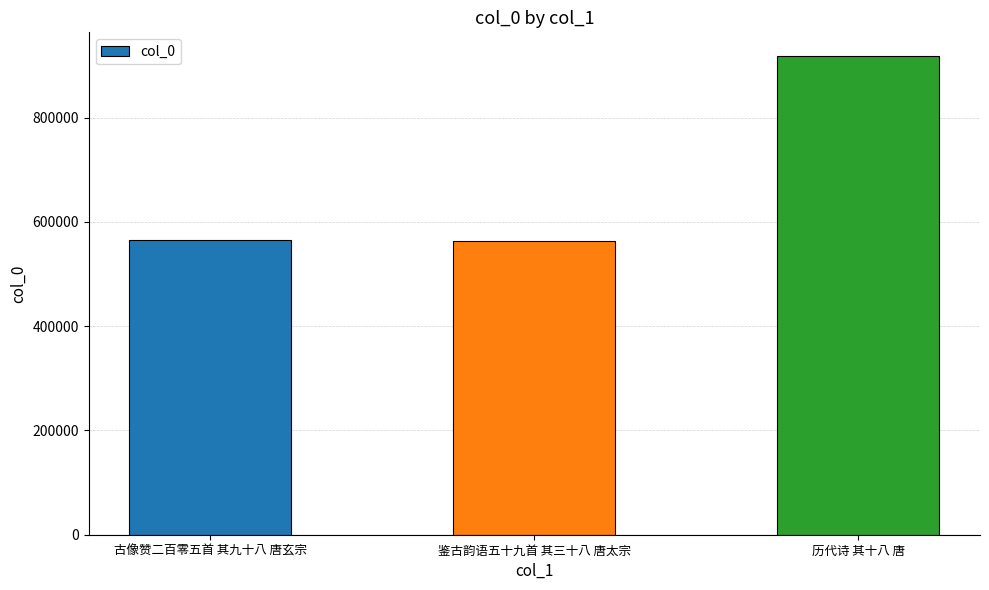

Where is the data nearest to the value 740739?

古像赞二百零五首 其九十八 唐玄宗